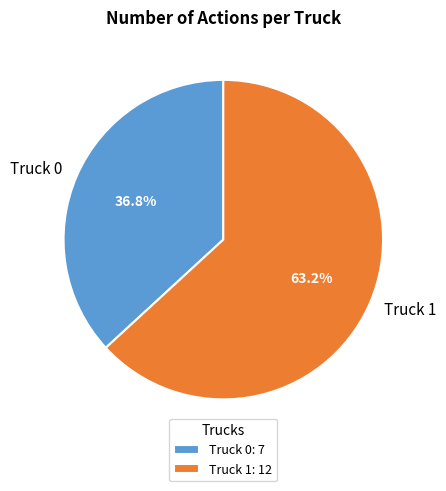

To the nearest percent, what is the difference between the largest and smallest slice percentages?

26%